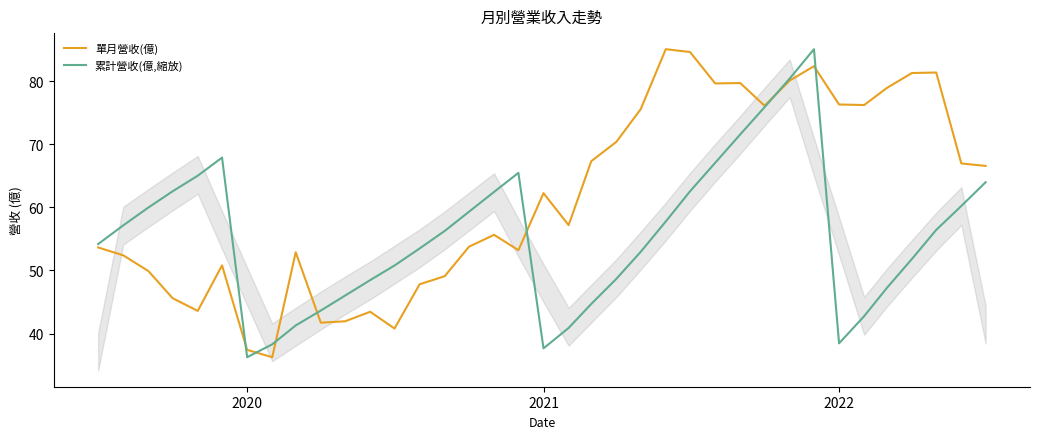

Which series has the widest spread of values?

單月營收(億)